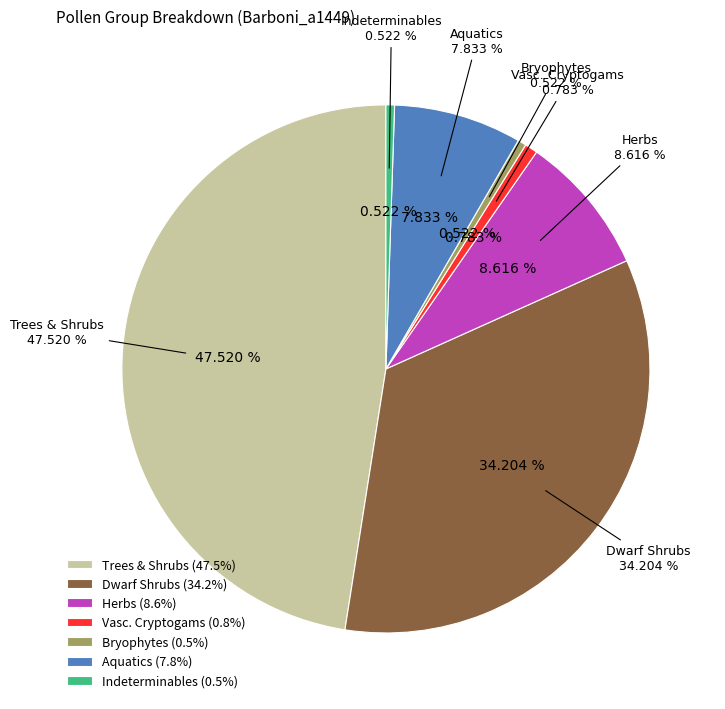

Does VACR account for over 50% of the chart?

No